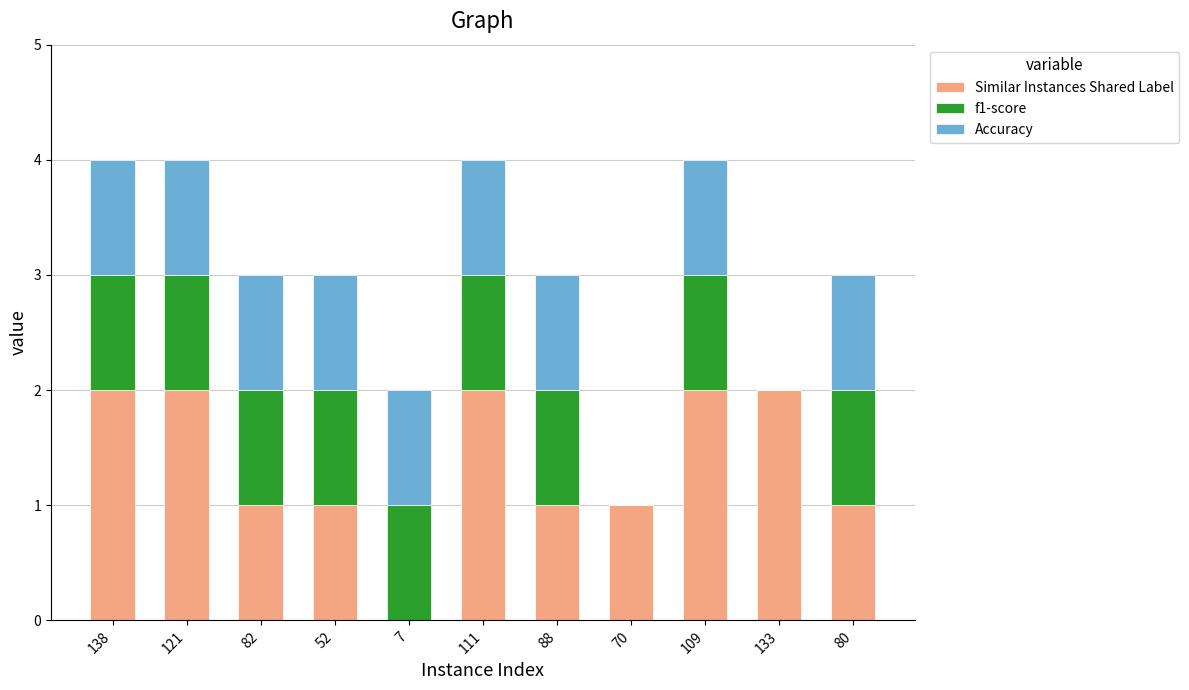

What is the total value across all series at 80?

3